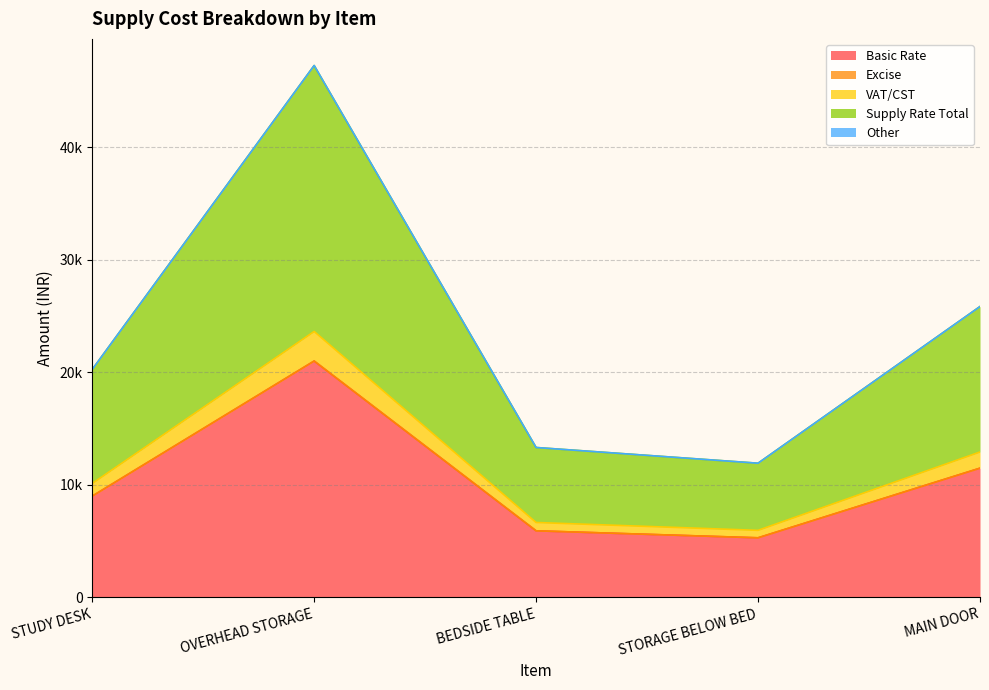

List the labels in order of Supply Rate Total value, smallest first.

STORAGE BELOW BED, BEDSIDE TABLE, STUDY DESK, MAIN DOOR, OVERHEAD STORAGE